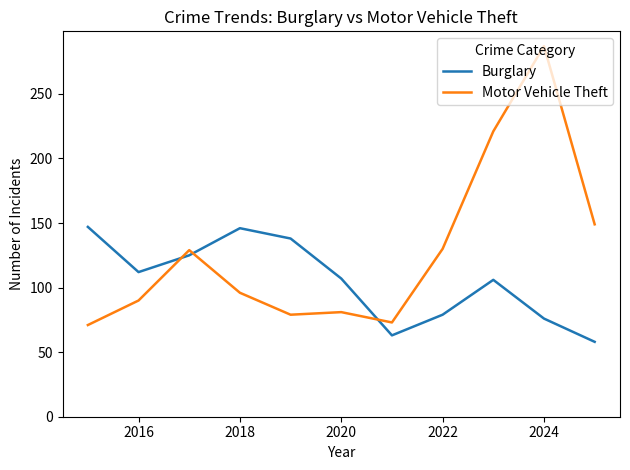

After their last crossing, which series has the higher values: Motor Vehicle Theft or Burglary?

Motor Vehicle Theft